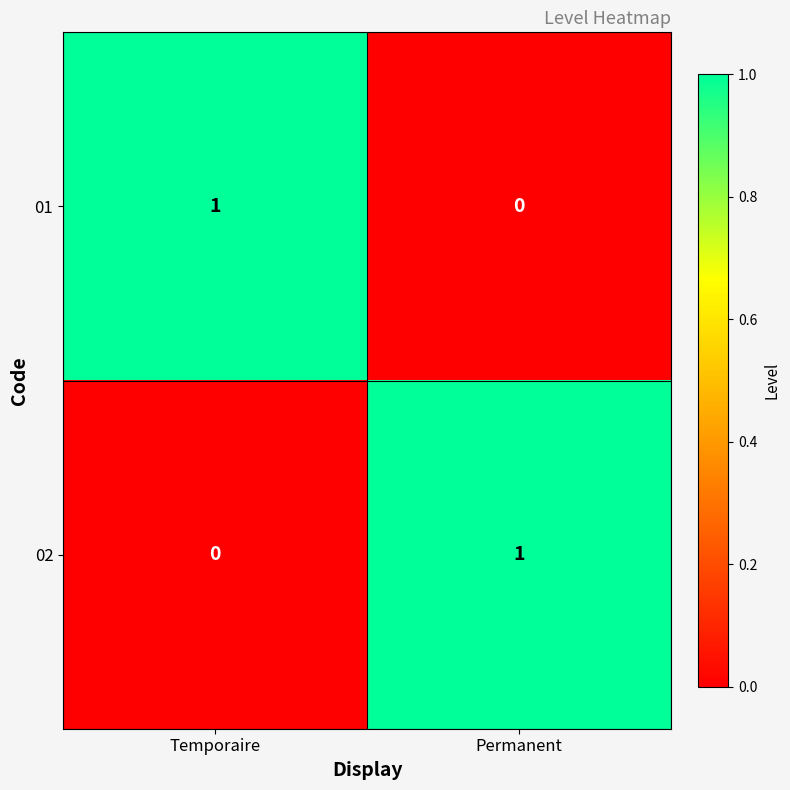

The 01 series shows 0 at Permanent. True or false?

True